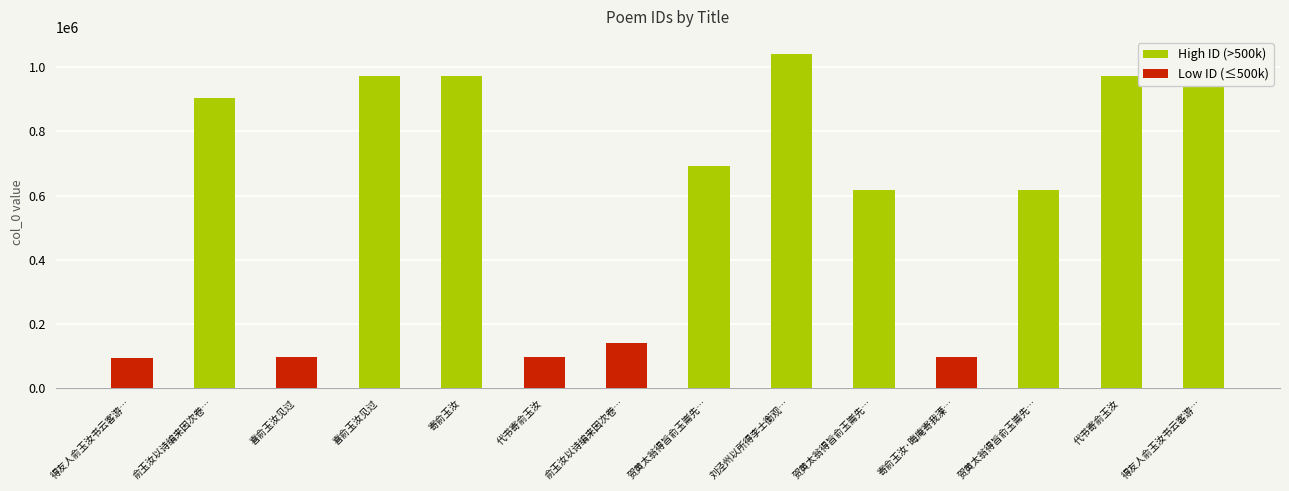

Reading right to left, extract all data points from this chart.

得友人俞玉汝书云客游…=974353	代书寄俞玉汝=972296	贺黄太翁得旨俞玉崙先…=616109	寄俞玉汝·晦庵寄我溧…=96432	贺黄太翁得旨俞玉崙先…=616108	刘泾州以所得李士衡观…=1041608	贺黄太翁得旨俞玉崙先…=691225	俞玉汝以诗编来因次卷…=141051	代书寄俞玉汝=96694	寄俞玉汝=973288	喜俞玉汝见过=973443	喜俞玉汝见过=98759	俞玉汝以诗编来因次卷…=903272	得友人俞玉汝书云客游…=95145